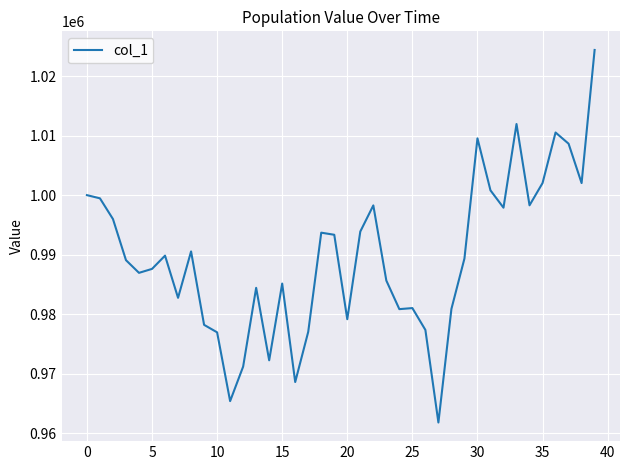

What is the difference between the maximum and minimum values?

62639.6